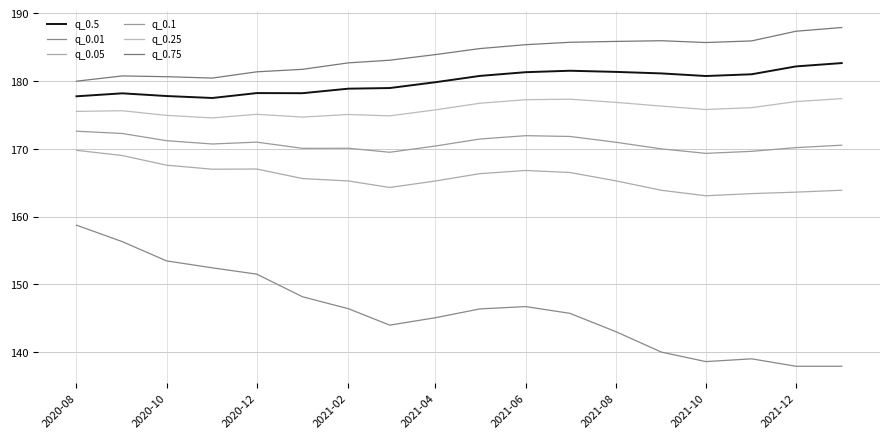

True or false: q_0.05 and q_0.01 intersect in this chart.

False